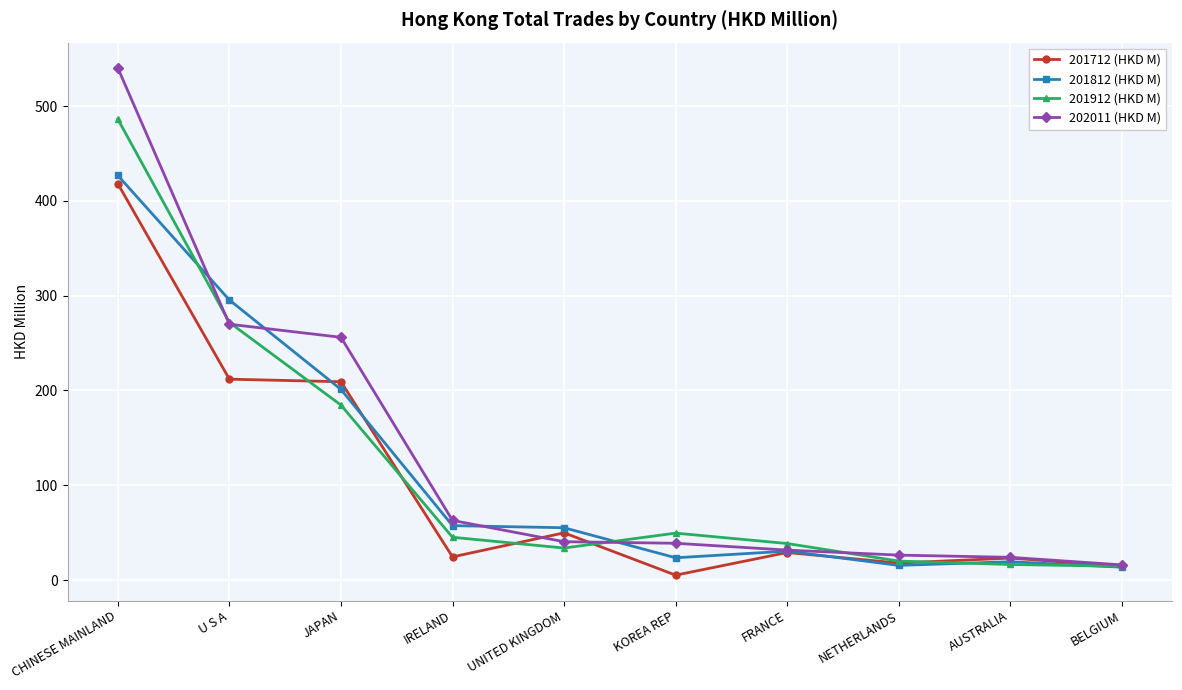

Which series has the largest total across all categories?

202011 (HKD M)